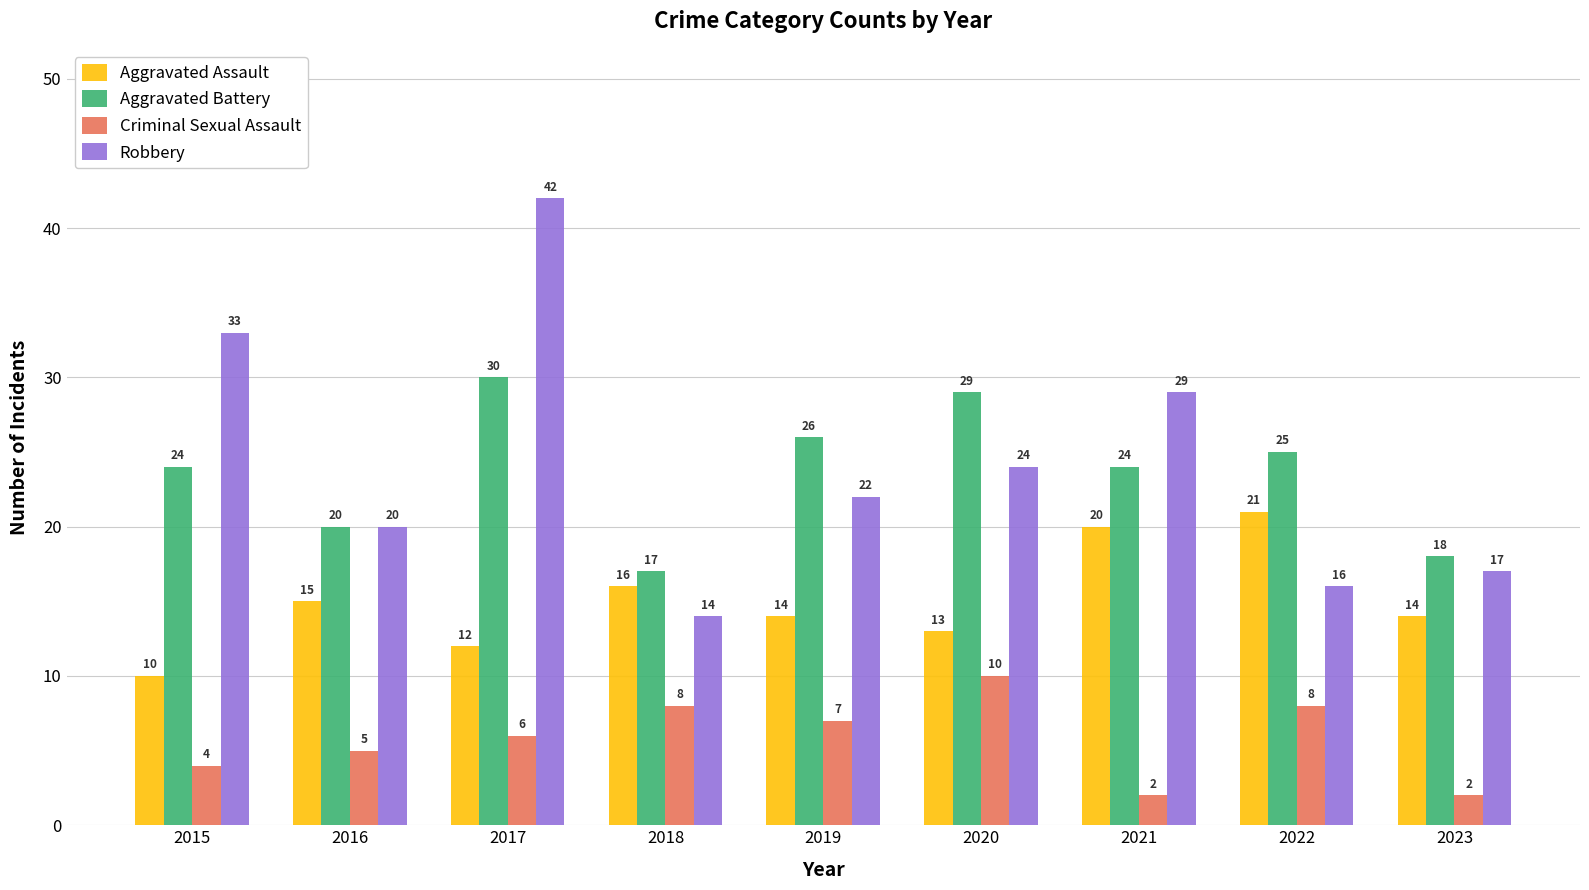

Does the chart contain any negative values?

No